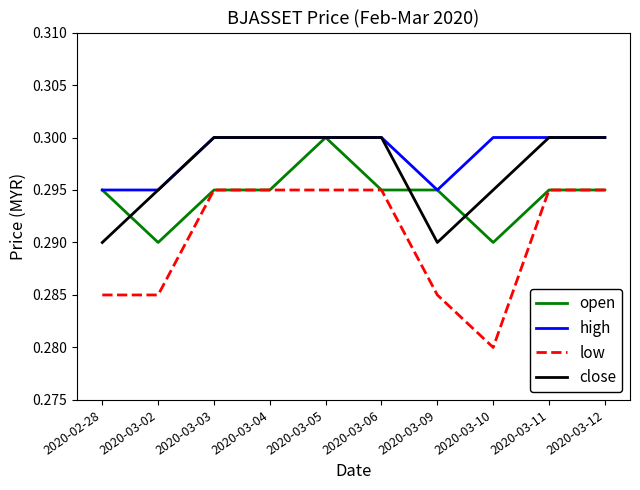

Is the value of low at 2020-03-02 greater than the value of open at 2020-02-28?

No